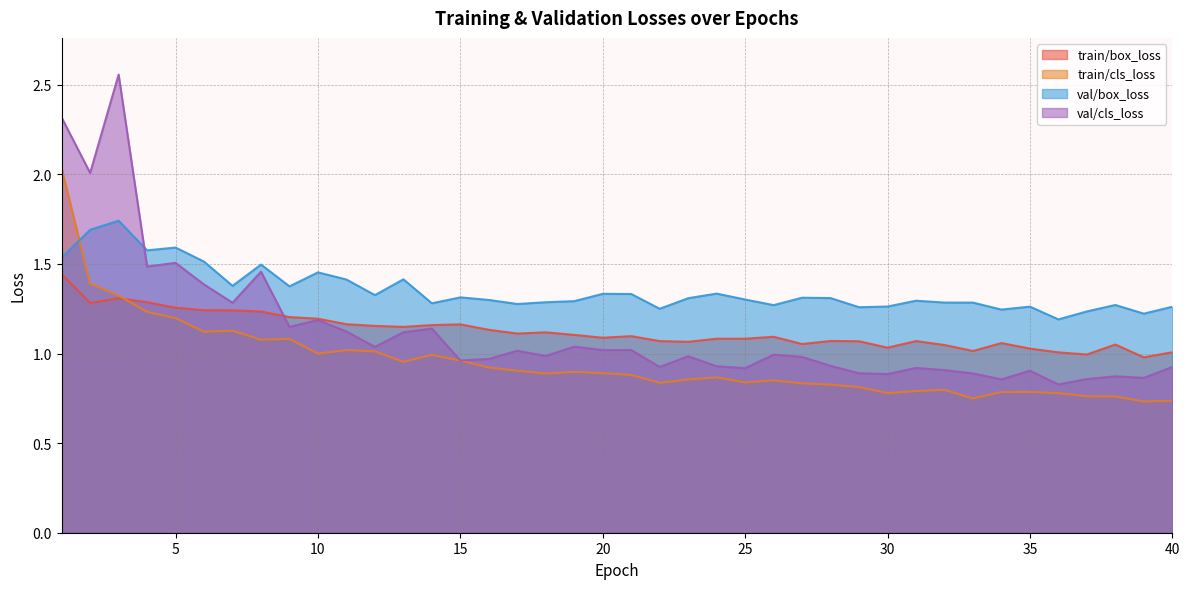

The val/cls_loss series shows 0.8 at 36. True or false?

True